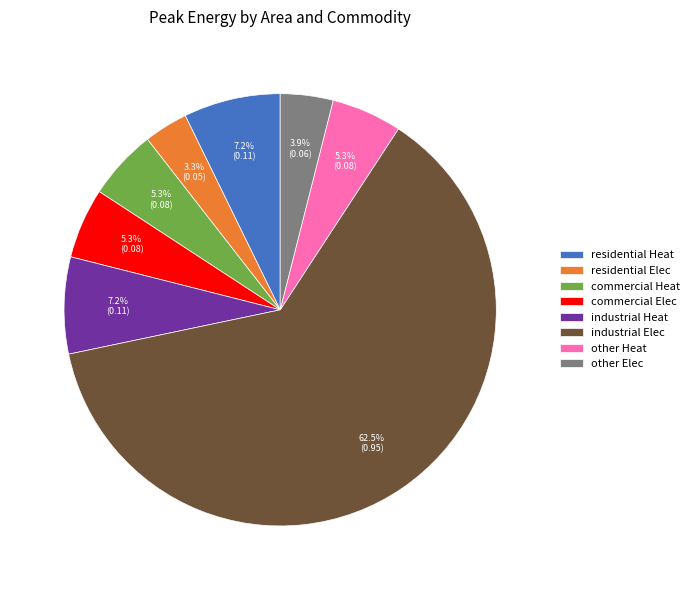

What percentage is NOT represented by industrial Heat?

92.8%